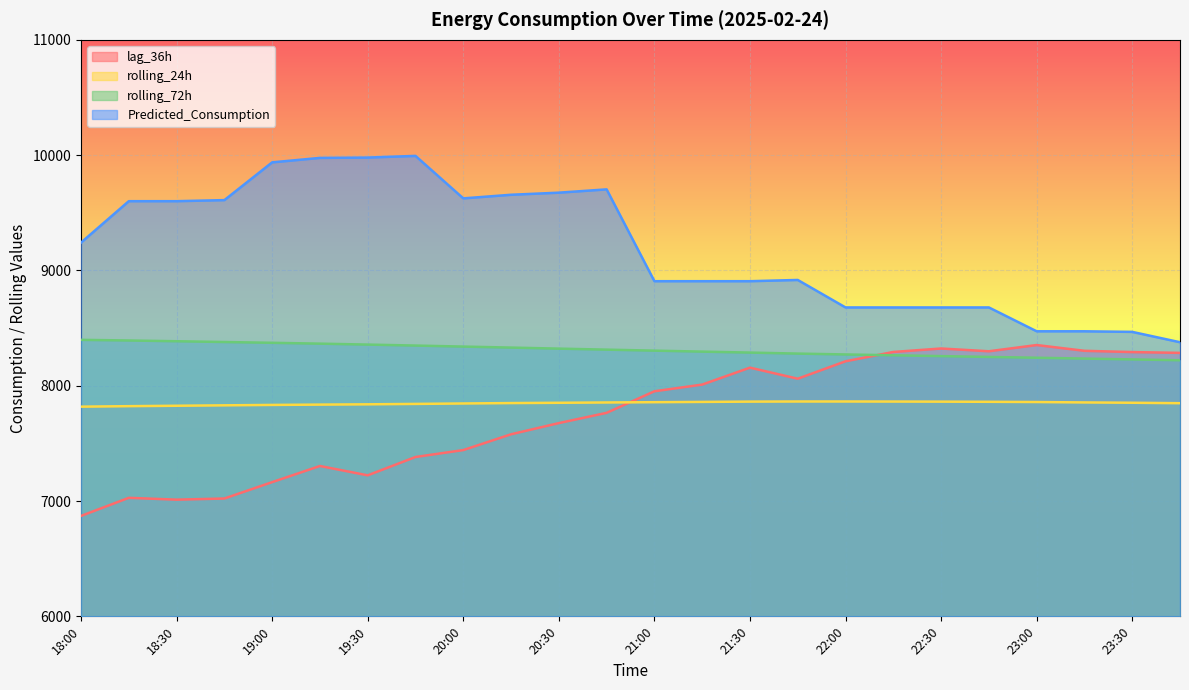

What is the total value across all series at 19:45?

33566.4